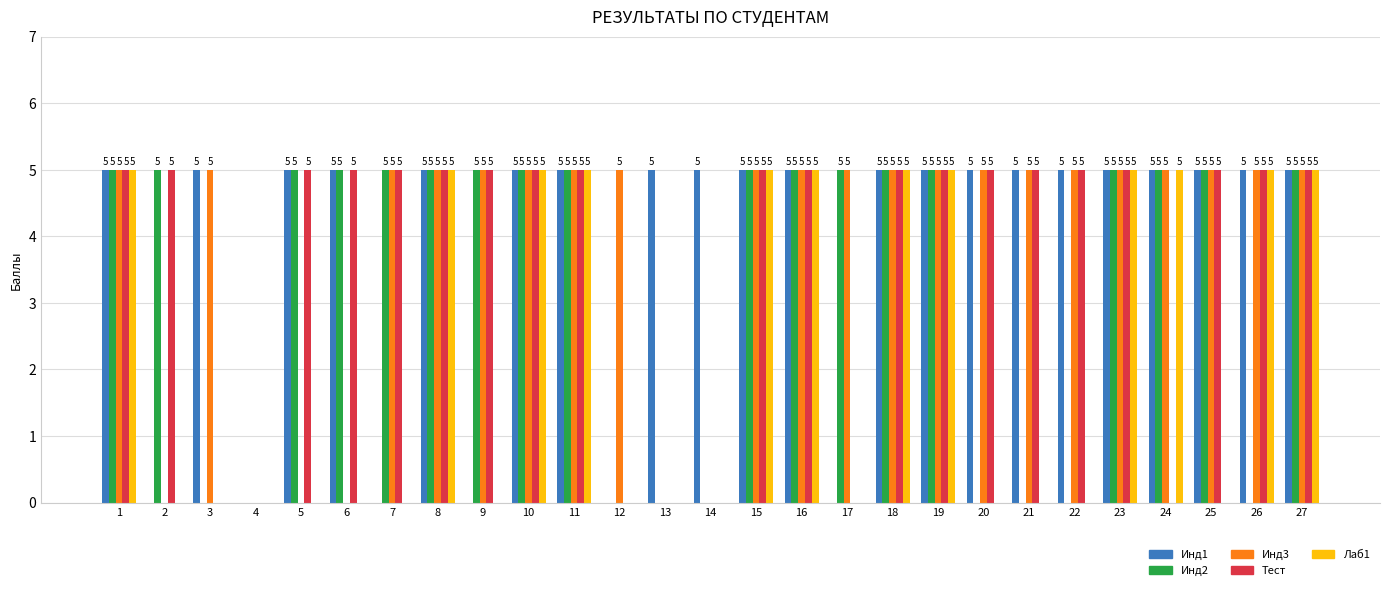

What is the total value across all series at 9?

15